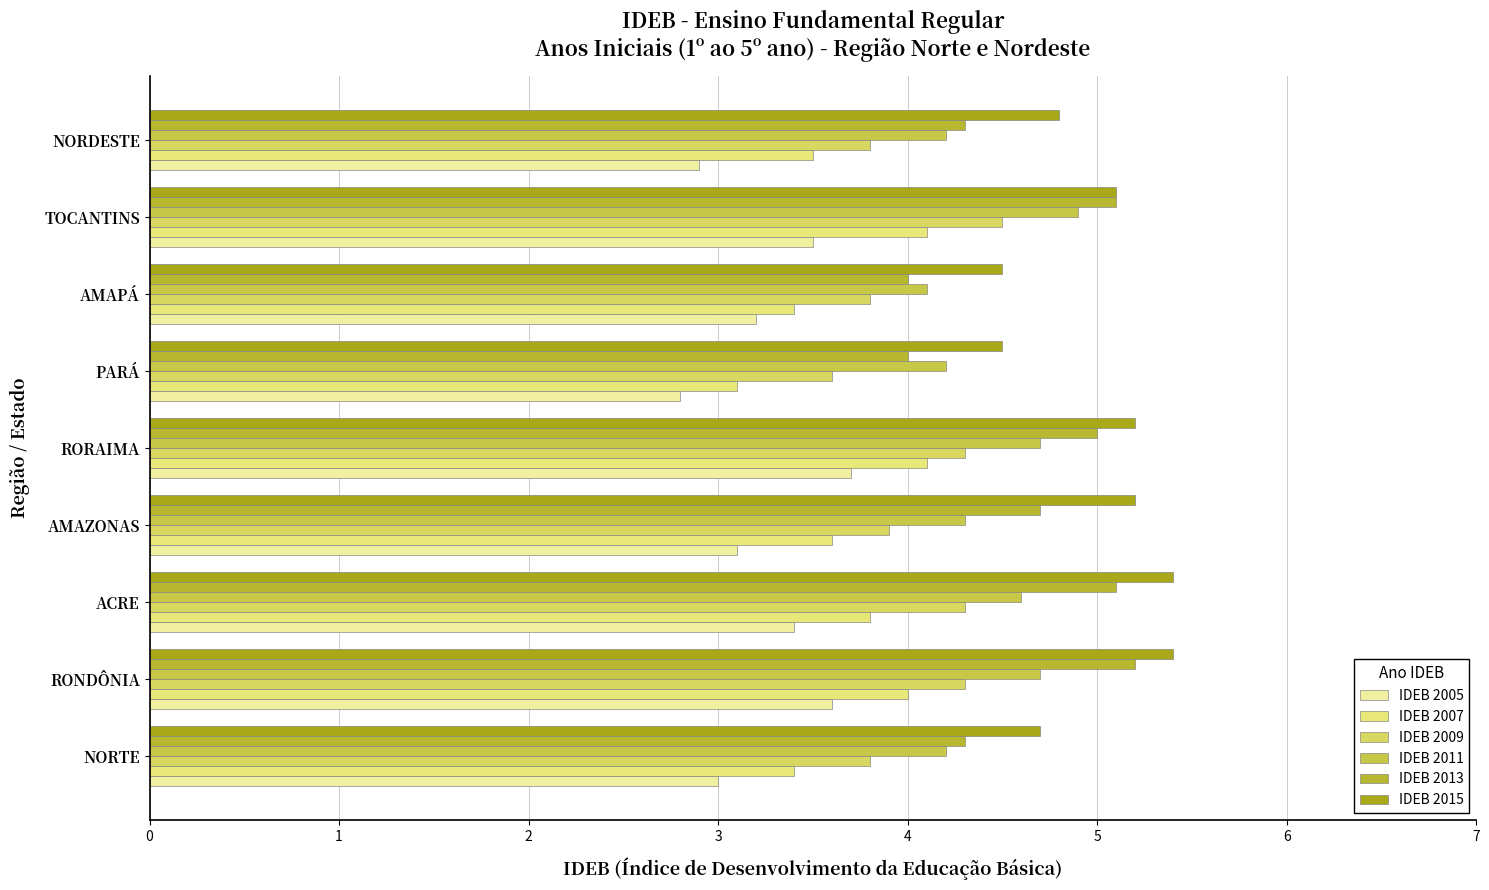

At which category does the chart reach its minimum across all series?

PARÁ